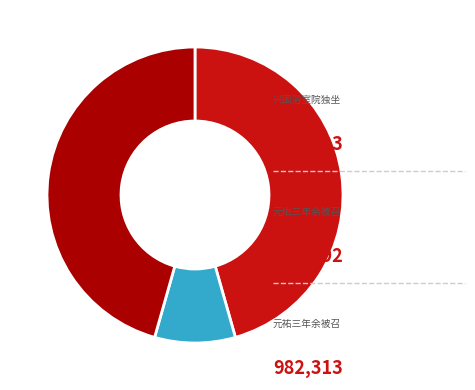

Does any single category account for the majority?

No